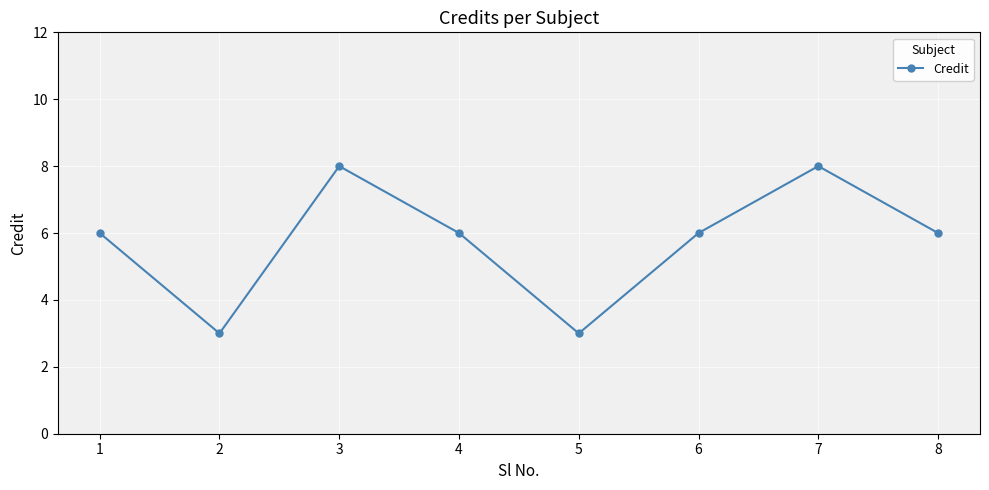

The chart shows a value of 10 at 3. True or false?

False